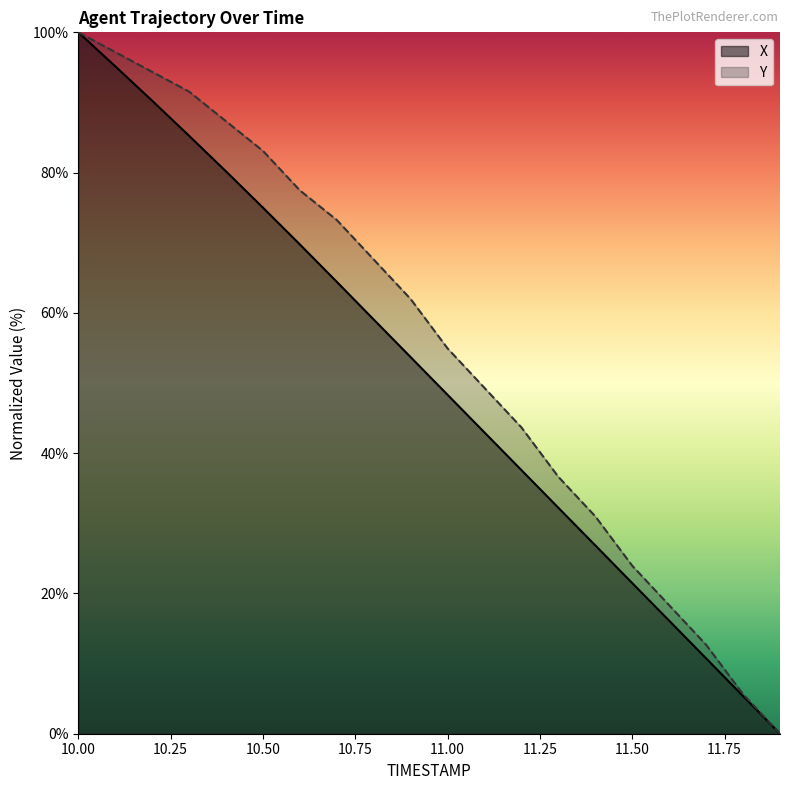

Which series has the largest range (max minus min)?

X